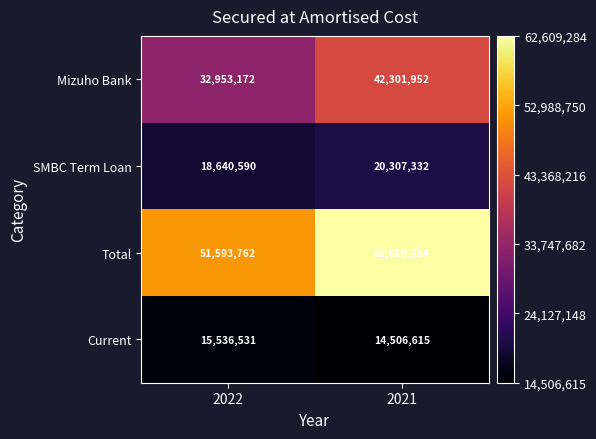

Reading right to left, list all the values displayed in this chart.

Mizuho Bank: 42301952	32953172
SMBC Term Loan: 20307332	18640590
Total: 62609284	51593762
Current: 14506615	15536531